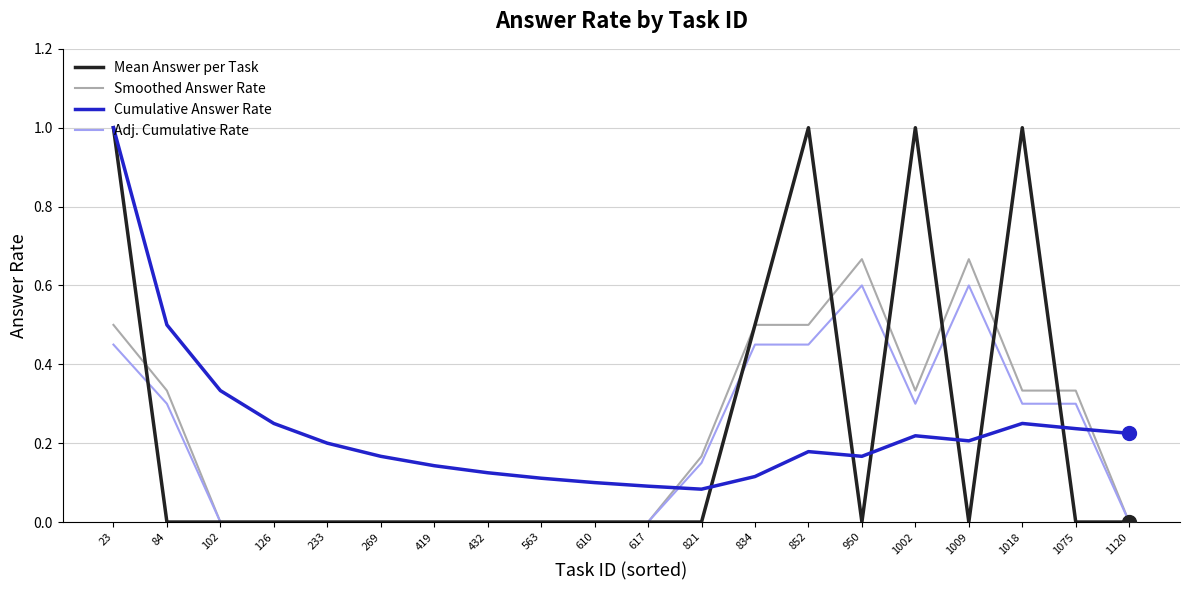

Which series has the largest total across all categories?

Cumulative Answer Rate